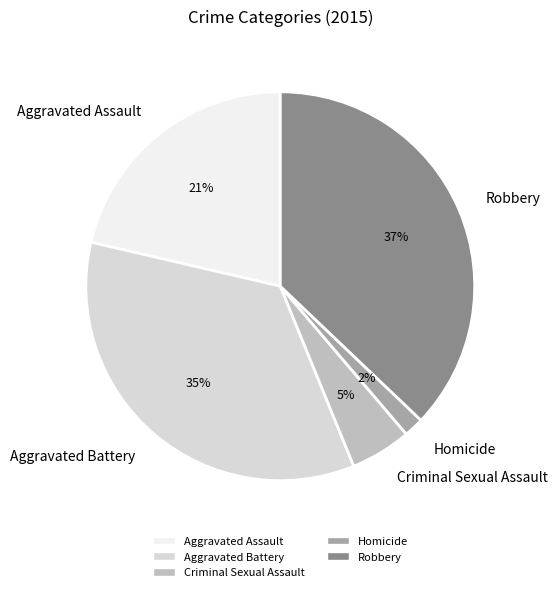

True or false: Aggravated Assault accounts for 8% of the total.

False